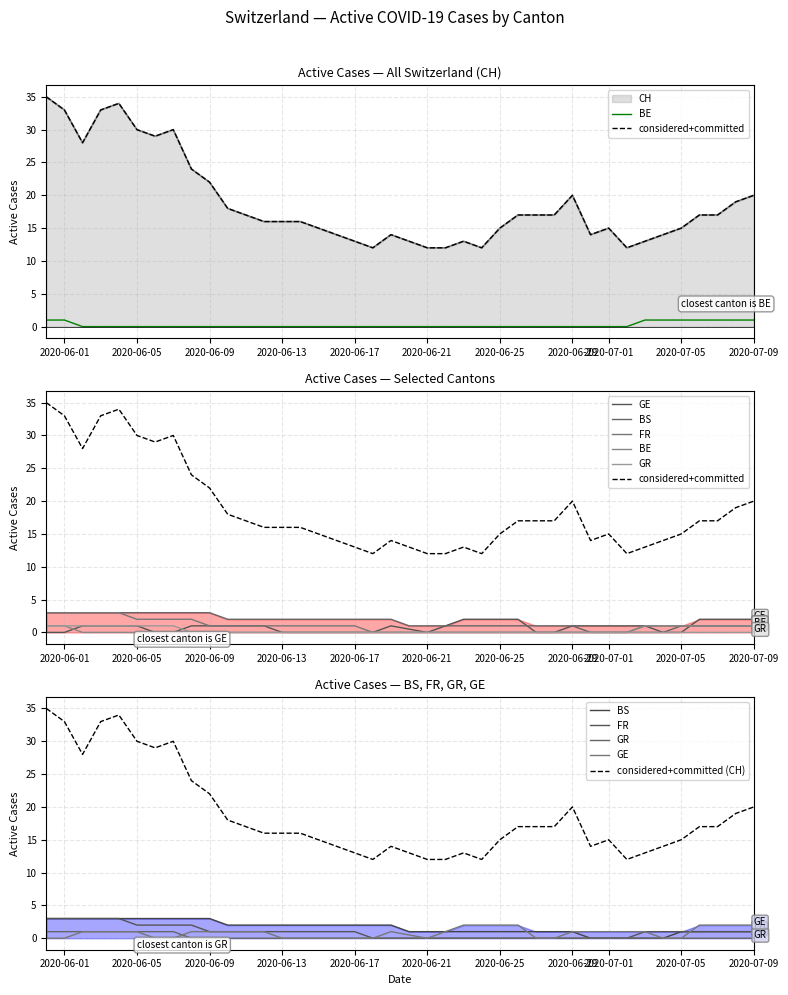

Which series has the largest total across all categories?

CH